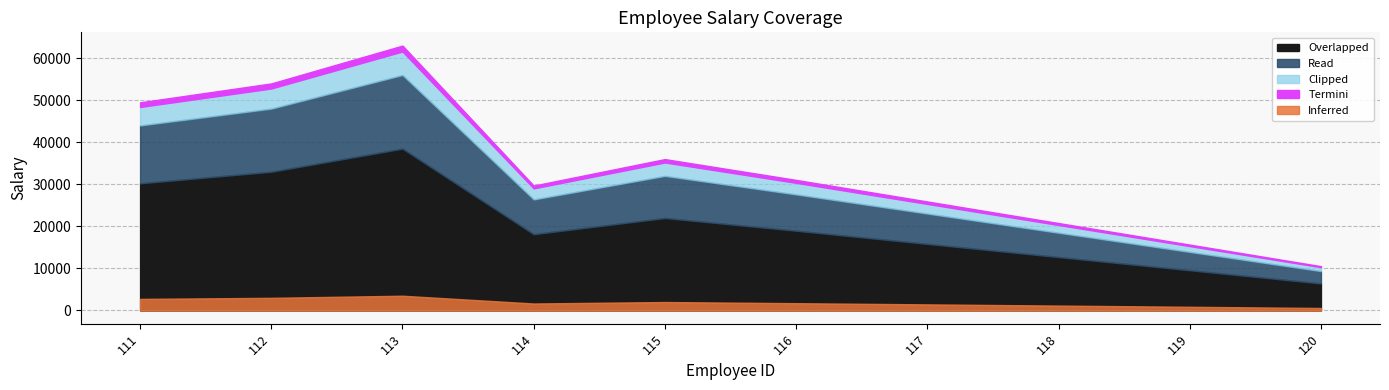

Which label corresponds to the largest value in the chart?

113